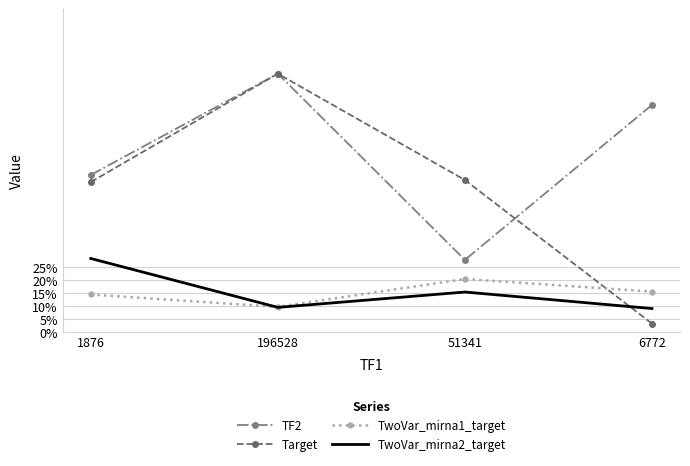

What are all the series names shown in the legend?

TF2, Target, TwoVar_mirna1_target, TwoVar_mirna2_target